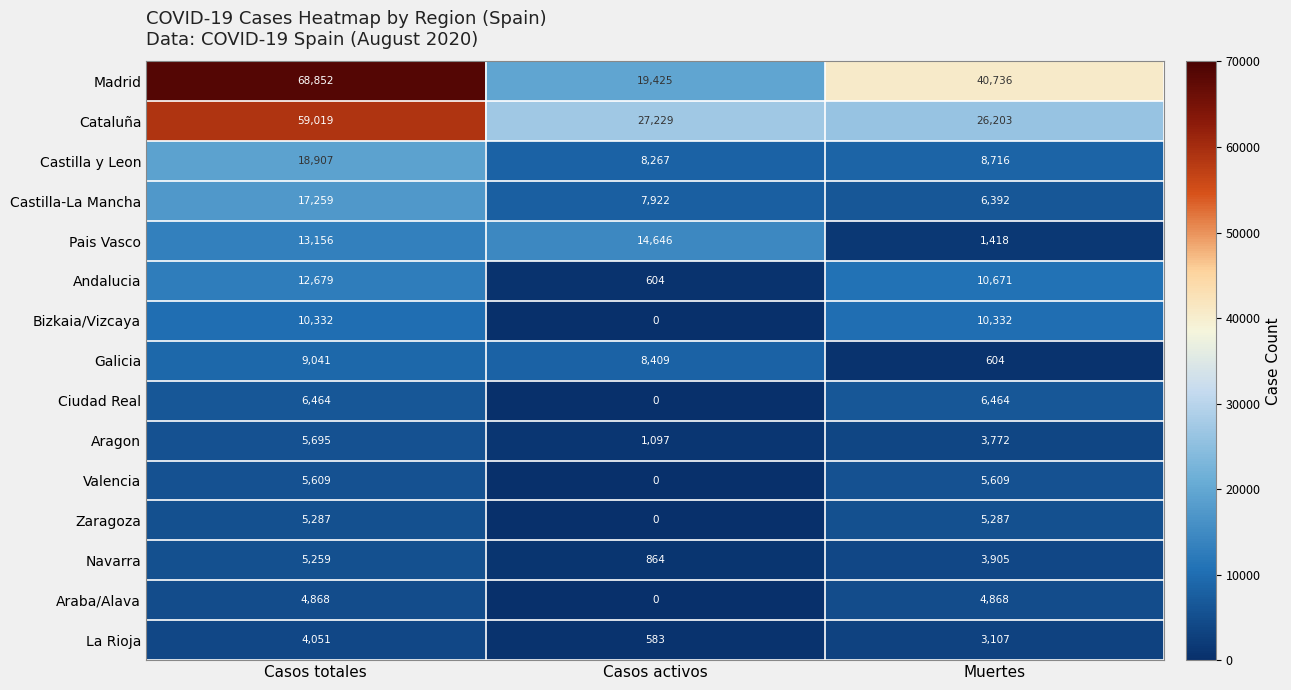

What is the difference between the maximum and minimum values in the Ciudad Real series?

6464